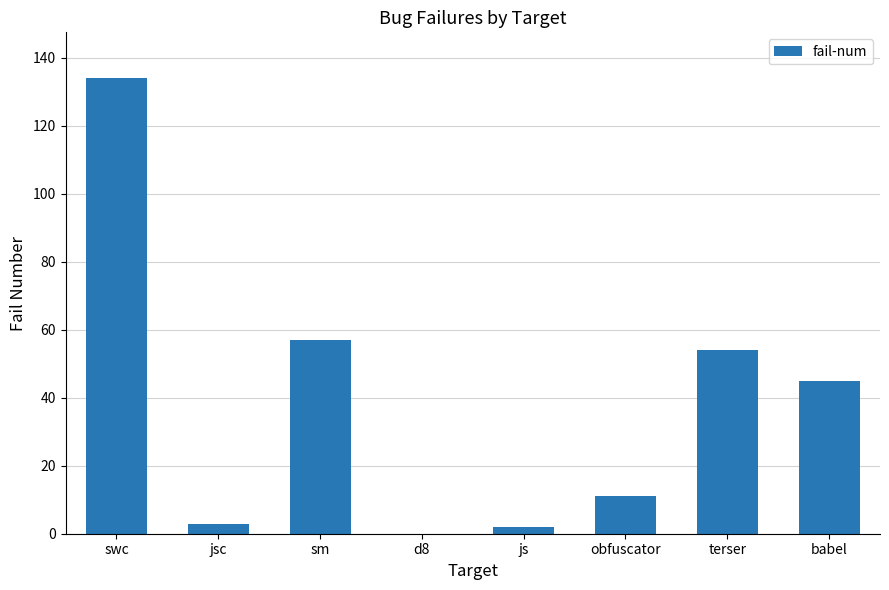

What is the change in value from jsc to d8?

-3